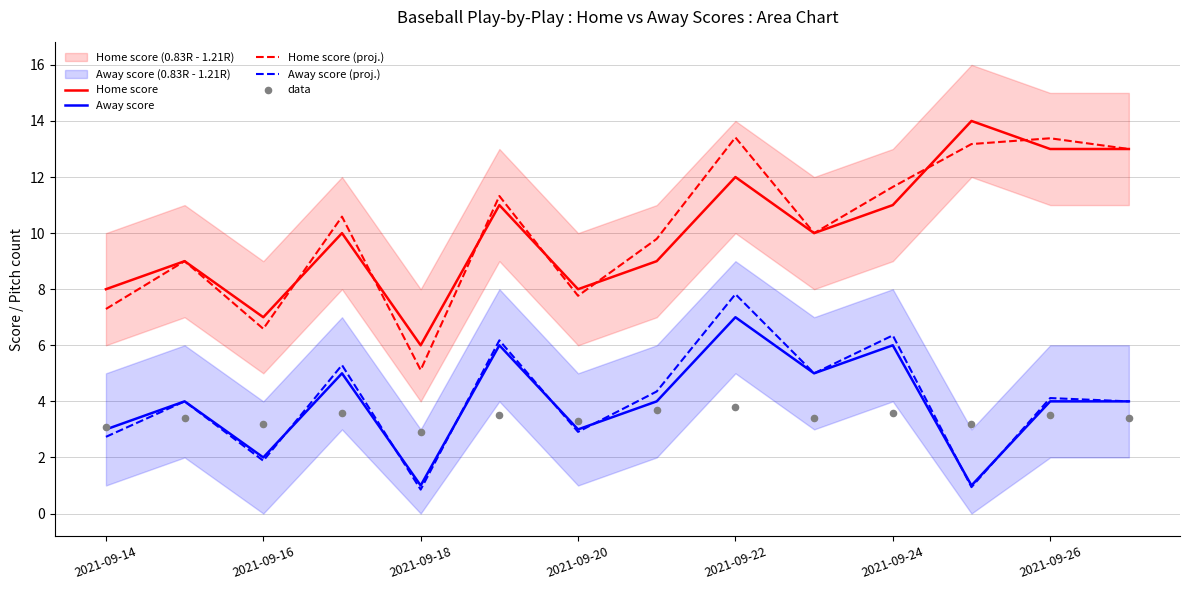

At how many categories does at least one series exceed 3?

14